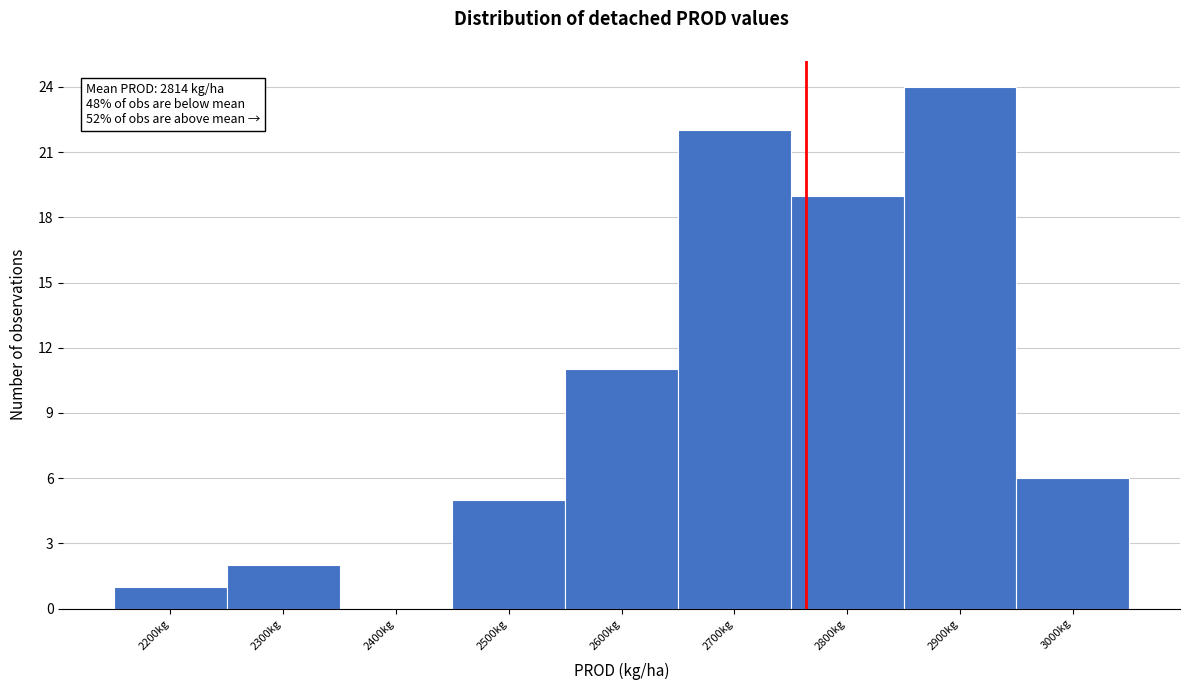

Reading left to right, list all the values displayed in this chart.

2200kg=1	2300kg=2	2400kg=0	2500kg=5	2600kg=11	2700kg=22	2800kg=19	2900kg=24	3000kg=6